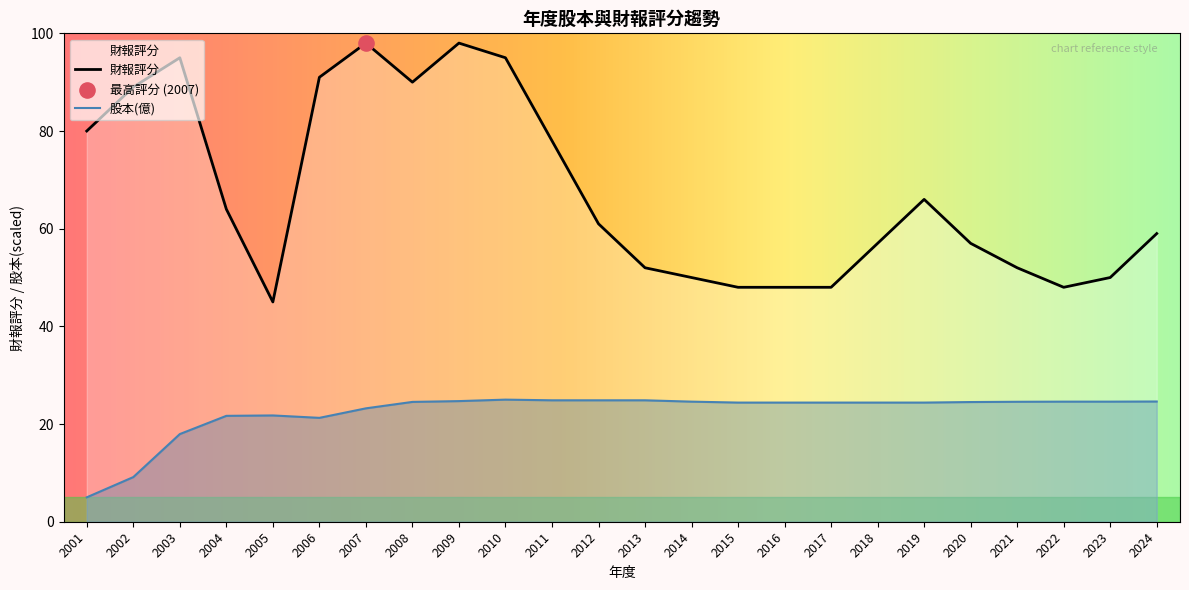

Which series contains the lowest Y value?

股本(億)